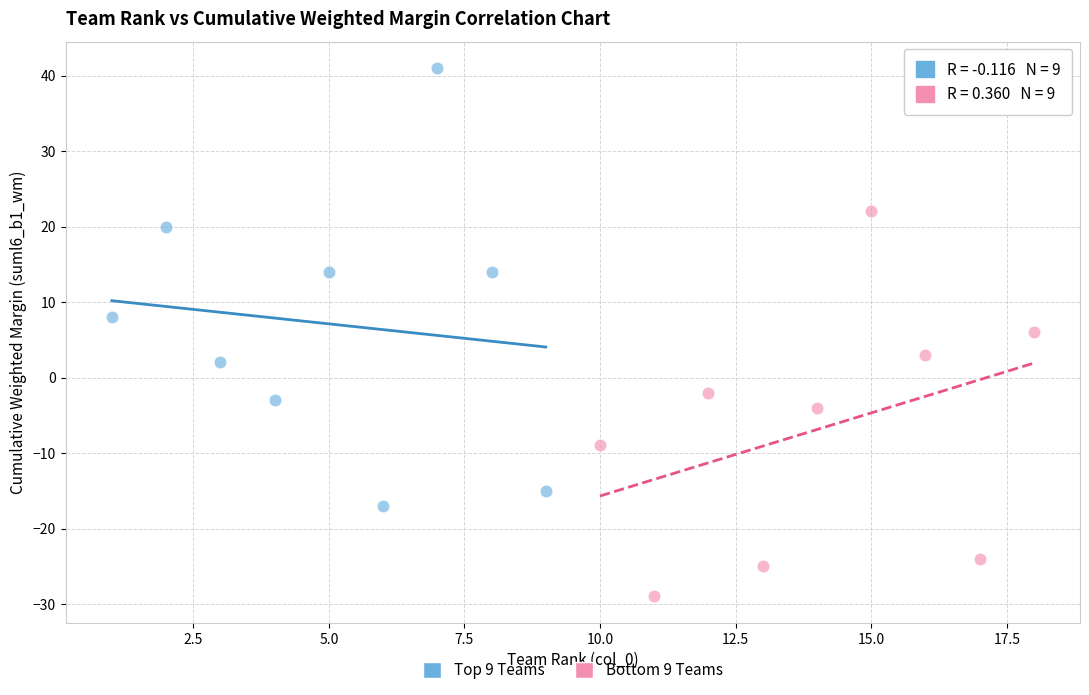

Which series reaches the minimum Y coordinate?

Bottom 9 Teams